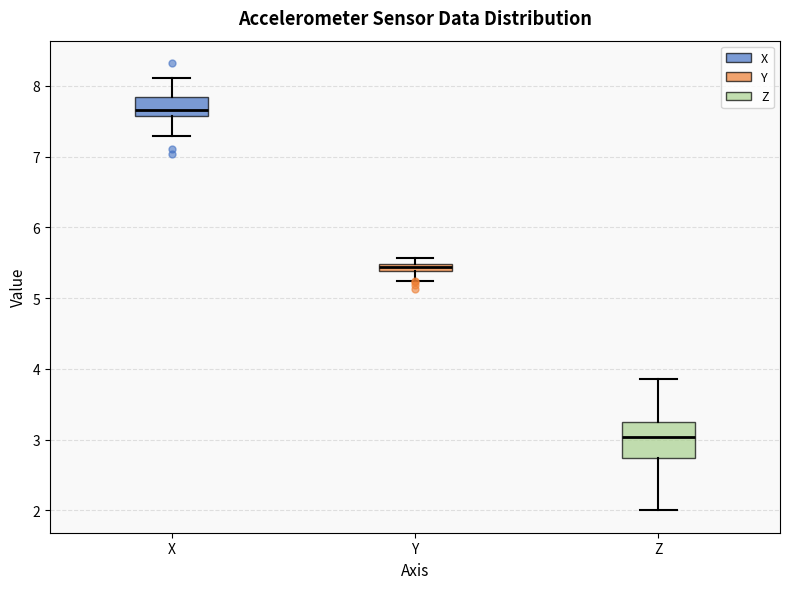

Where is the lower edge of the box for Y on the y-axis? The values are not printed on the chart, so give them approximately, as read against the axis.

5.4